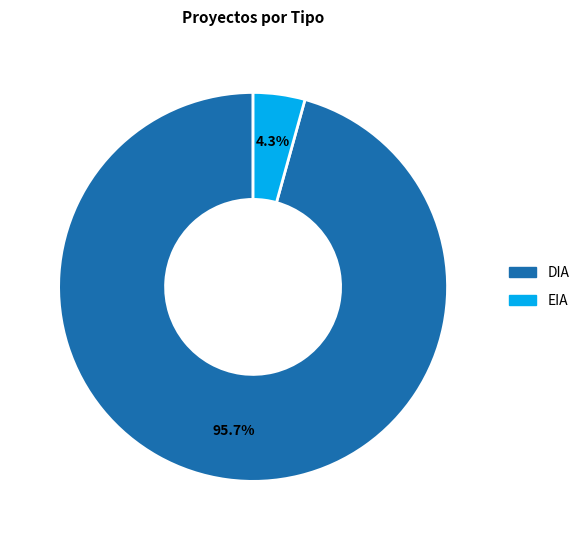

How many segments does this pie chart have?

2